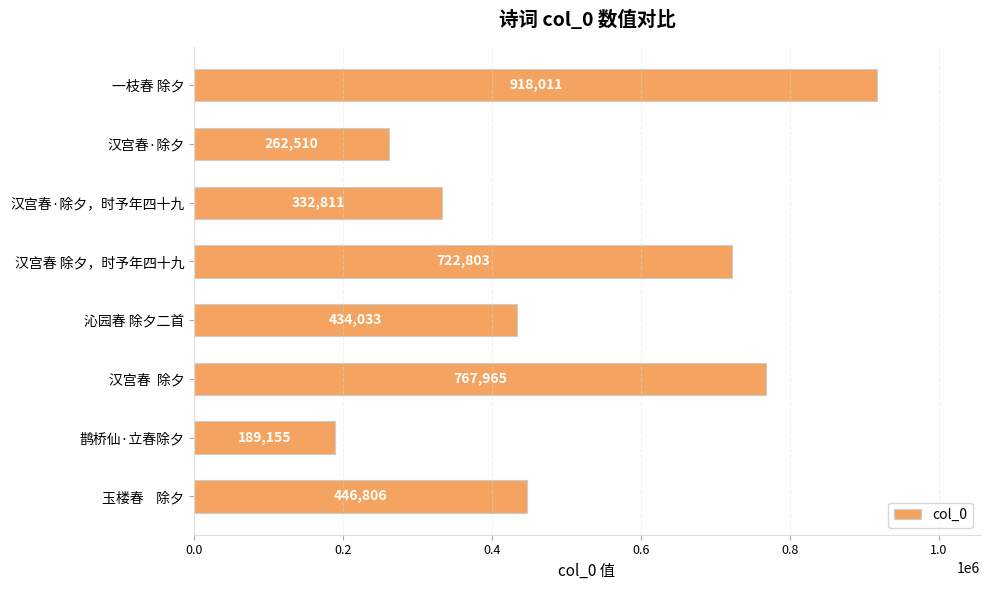

Reading top to bottom, list all the values displayed in this chart.

918011	262510	332811	722803	434033	767965	189155	446806